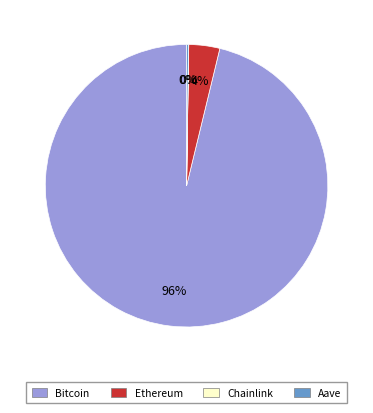

Is Bitcoin the majority of the pie?

Yes